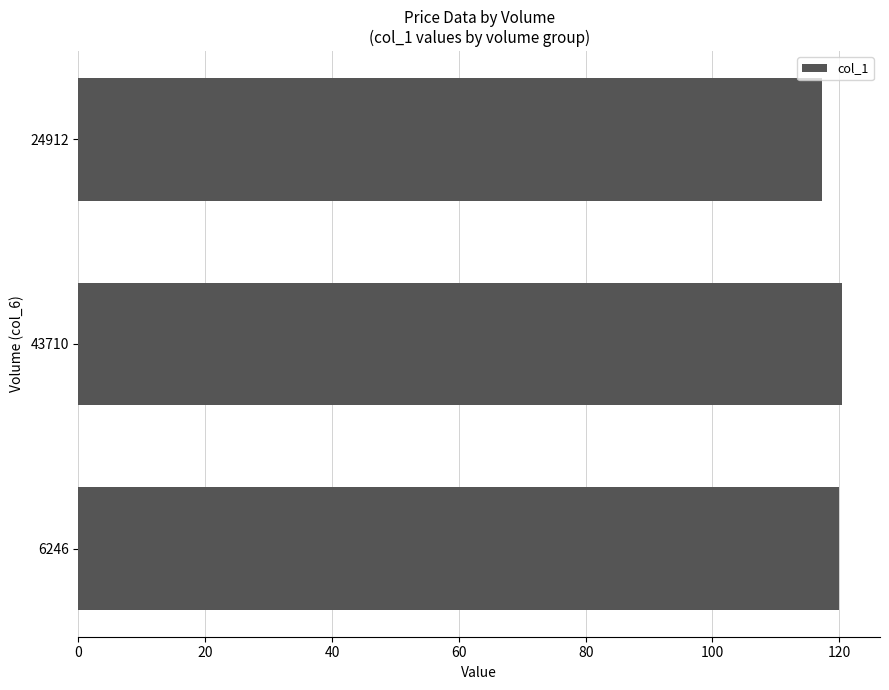

What is the ratio of the value at 24912 to the value at 43710?

1.0